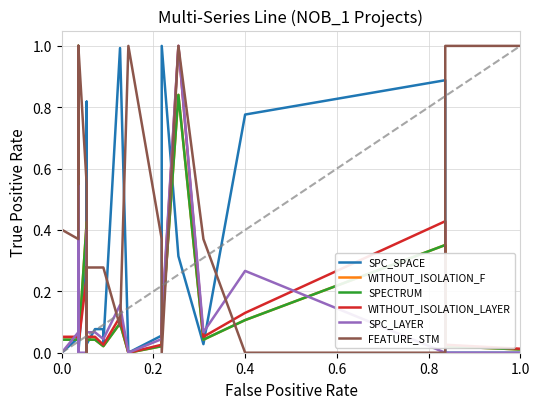

What is the spread (max minus min) of values at 0.0?

0.9